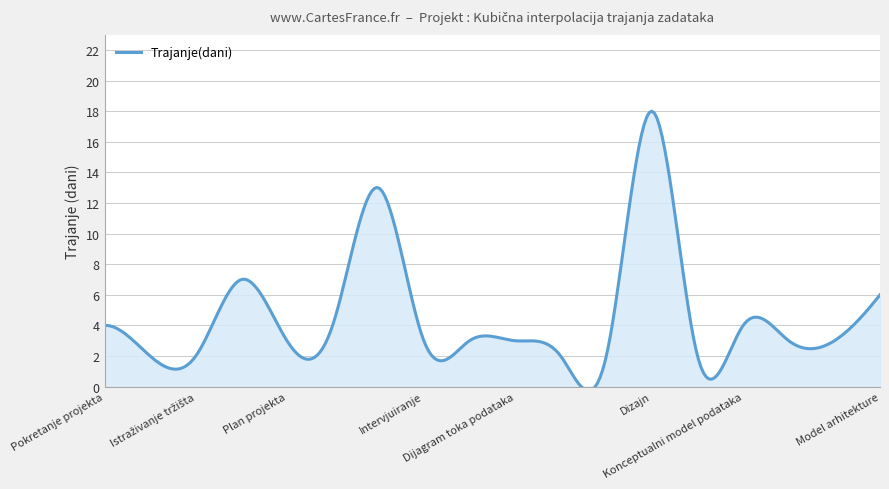

Where is the data nearest to the value 10?

Studija izvedivosti